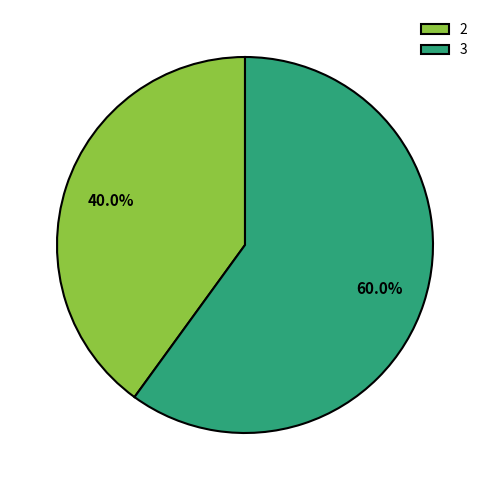

Does 2 account for over 50% of the chart?

No